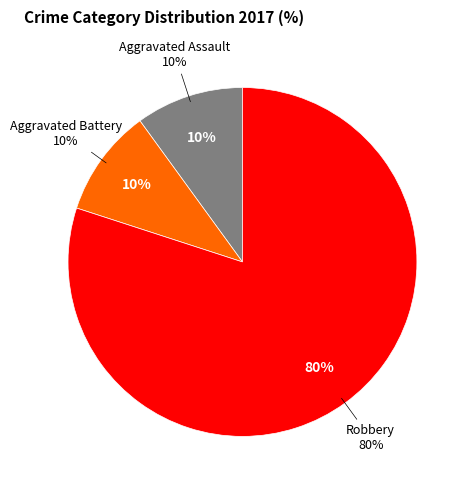

Is Robbery the majority of the pie?

Yes